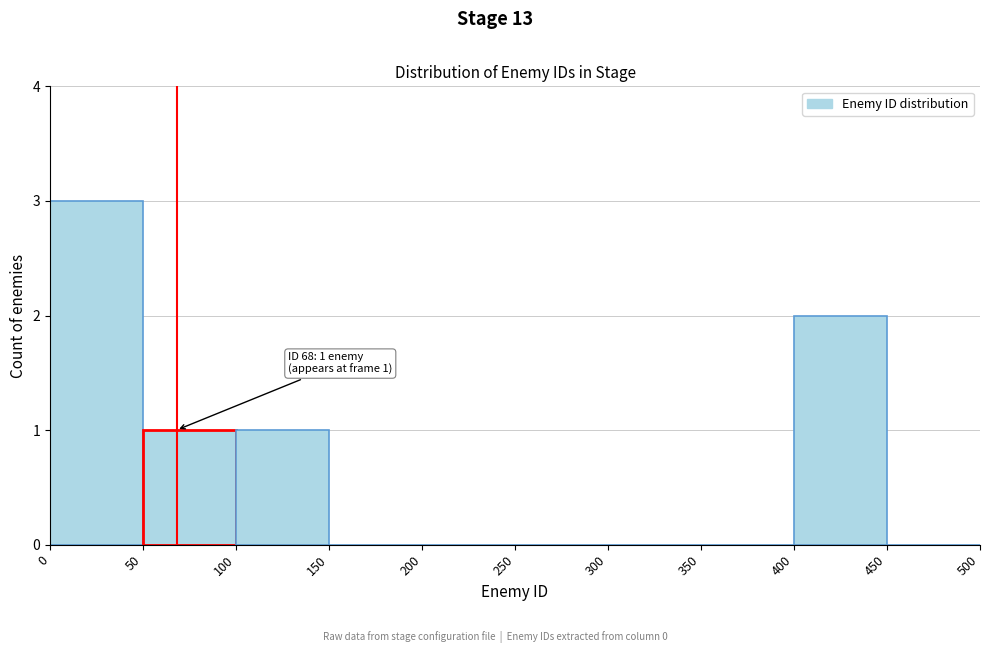

Which range on the x-axis has the tallest bar?

0 to 50